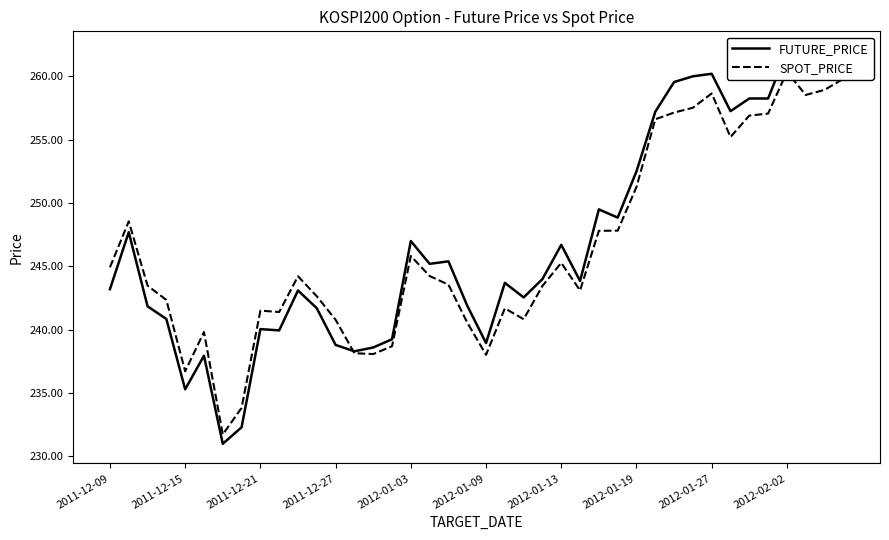

Which series has the largest total across all categories?

FUTURE_PRICE